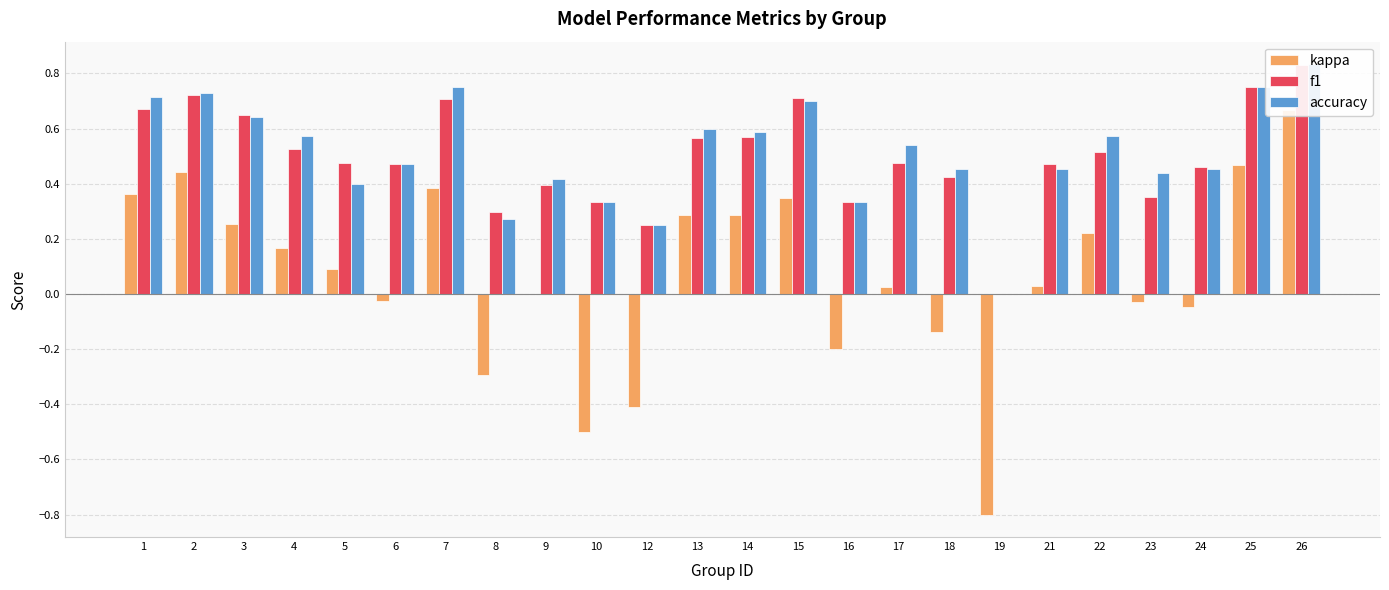

What is the highest value of the kappa series?

0.7